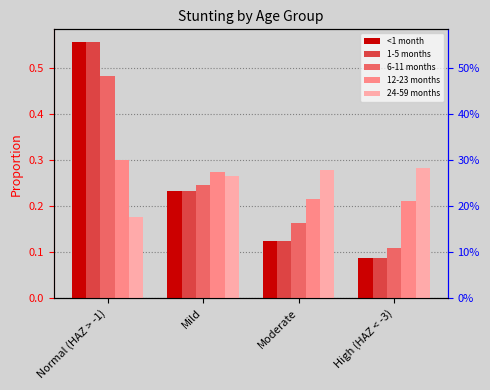

Reading right to left, list all the values displayed in this chart.

<1 month: High (HAZ < -3)=0.1	Moderate=0.1	Mild=0.2	Normal (HAZ > -1)=0.6
1-5 months: High (HAZ < -3)=0.1	Moderate=0.1	Mild=0.2	Normal (HAZ > -1)=0.6
6-11 months: High (HAZ < -3)=0.1	Moderate=0.2	Mild=0.2	Normal (HAZ > -1)=0.5
12-23 months: High (HAZ < -3)=0.2	Moderate=0.2	Mild=0.3	Normal (HAZ > -1)=0.3
24-59 months: High (HAZ < -3)=0.3	Moderate=0.3	Mild=0.3	Normal (HAZ > -1)=0.2